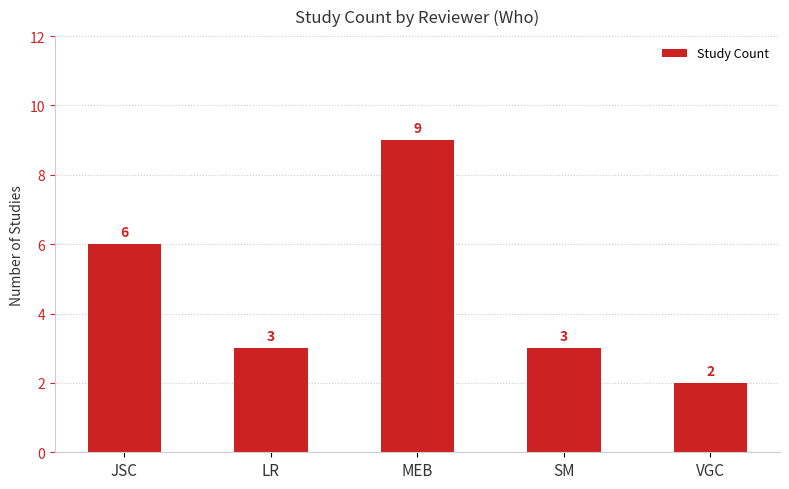

What is the sum of the values at MEB and LR?

12